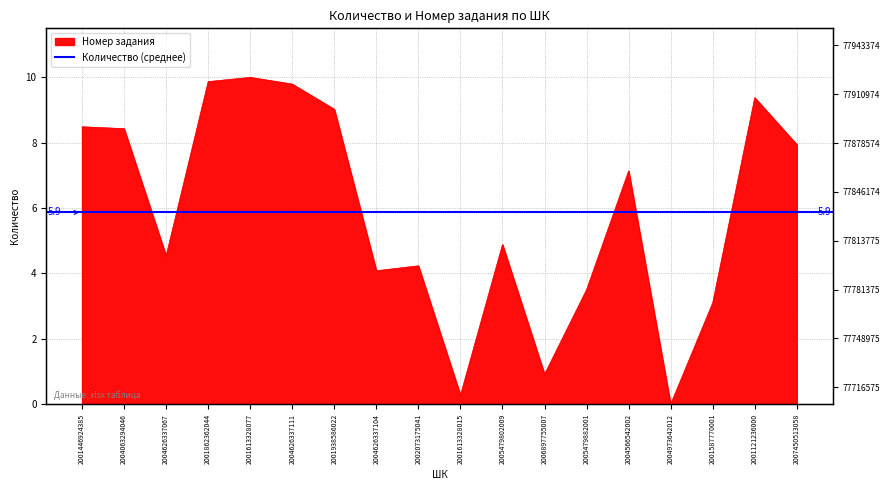

Reading left to right, transcribe all the data shown in this chart.

2001446924385=8.5	2004063294046=8.4	2004626337067=4.5	2001862362044=9.9	2001613328077=10.0	2004626337111=9.8	2001938586022=9.0	2004626337104=4.1	2002073175041=4.2	2001613328015=0.3	2005479802009=4.9	2006897755007=0.9	2005479882001=3.5	2004566542002=7.1	2004973642012=0.0	2001587770001=3.1	2001121236000=9.4	2007450513058=7.9